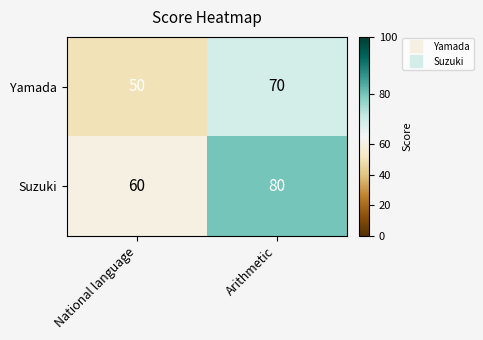

Is it true that Yamada equals 70 at Arithmetic?

True